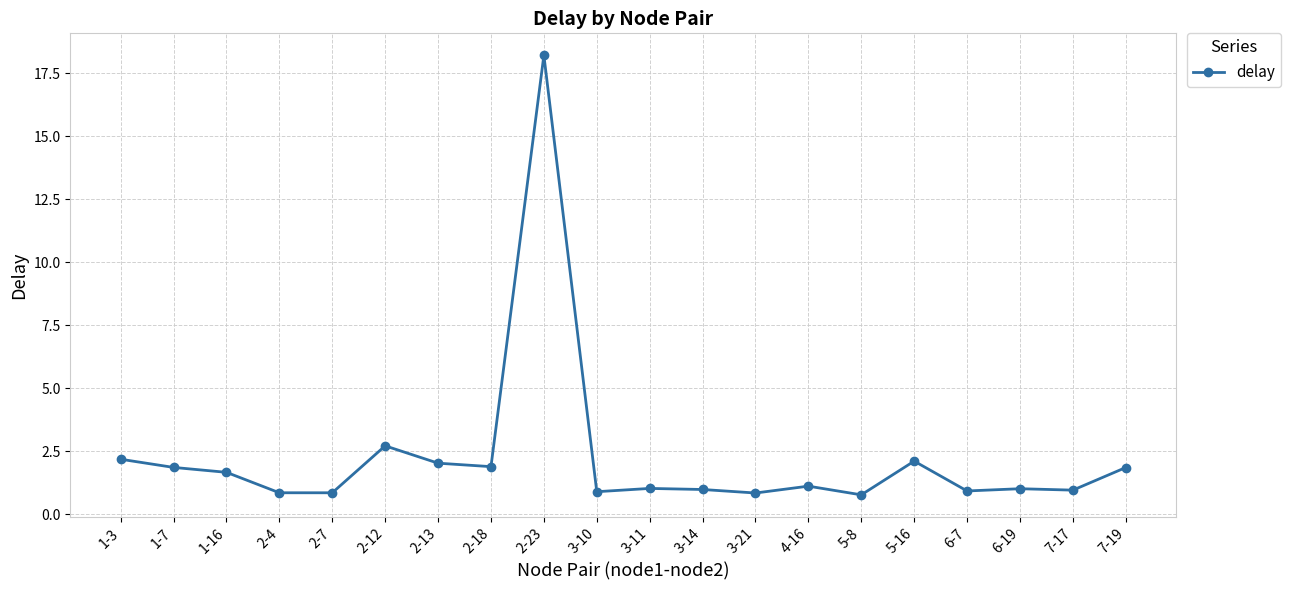

True or false: the data shows 0.3 at 6-7.

False